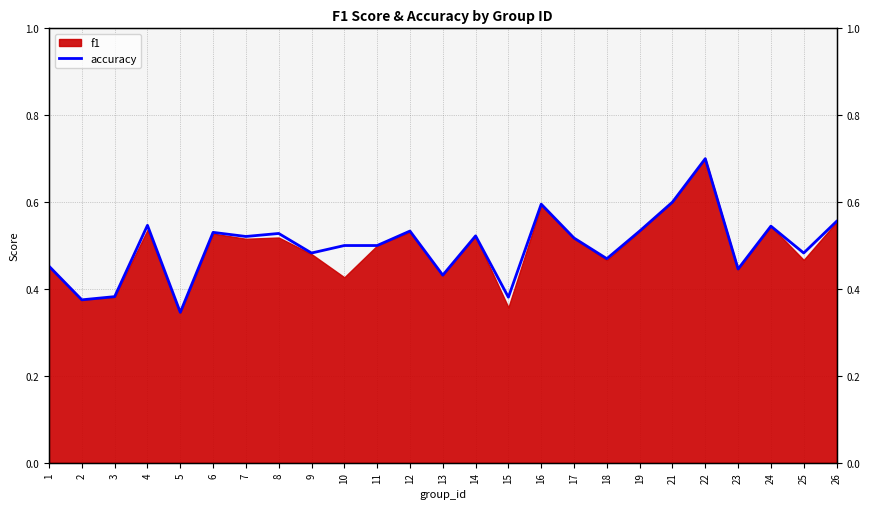

Which label corresponds to the smallest value in the chart?

5